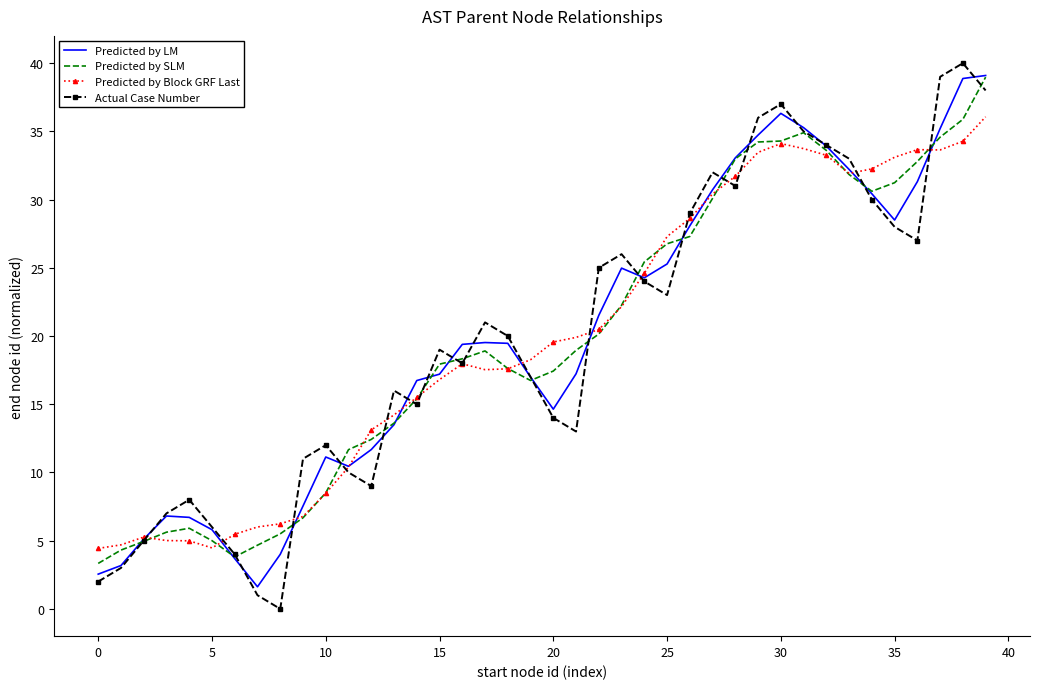

Rank the series by their average value, from highest to lowest.

Predicted by LM, Actual Case Number, Predicted by Block GRF Last, Predicted by SLM